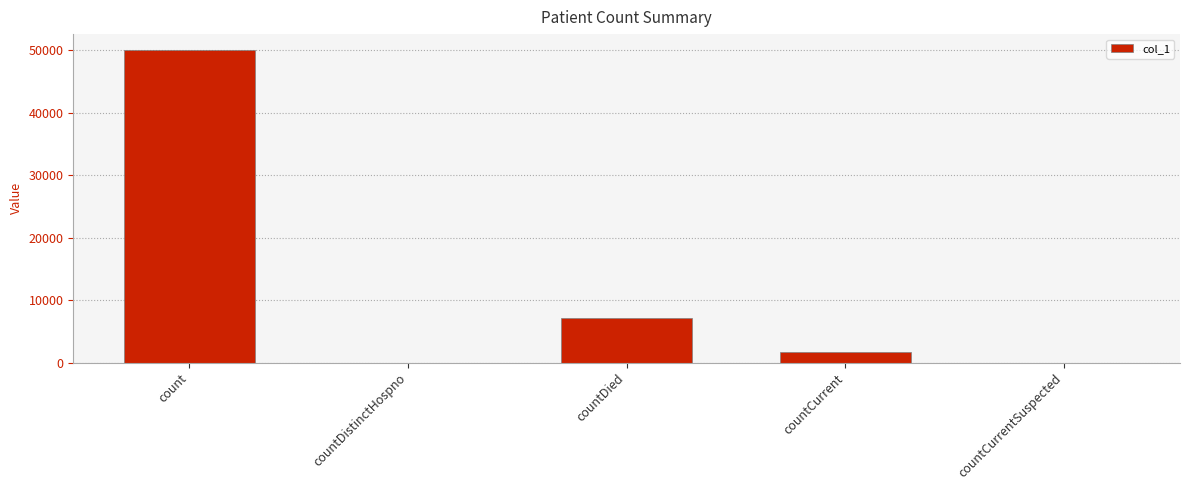

The chart shows a value of 20192 at count. True or false?

False